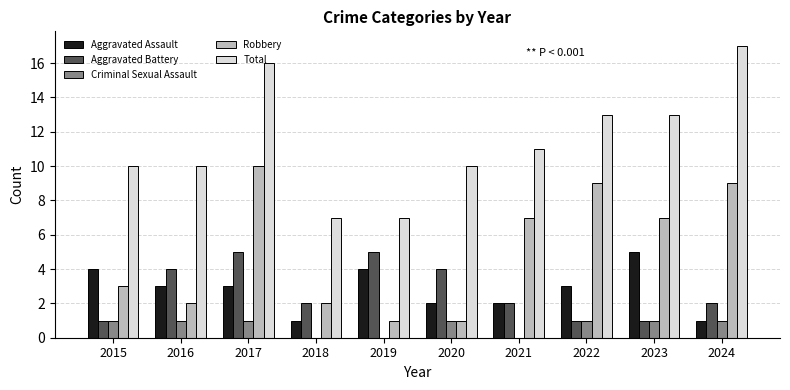

Between 2020 and 2021, which series saw the biggest shift?

Robbery